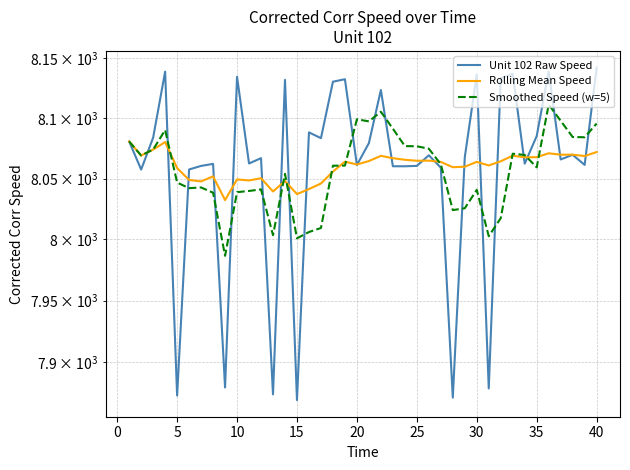

In Rolling Mean Speed, how many points are lower than both neighbors (excluding endpoints)?

13